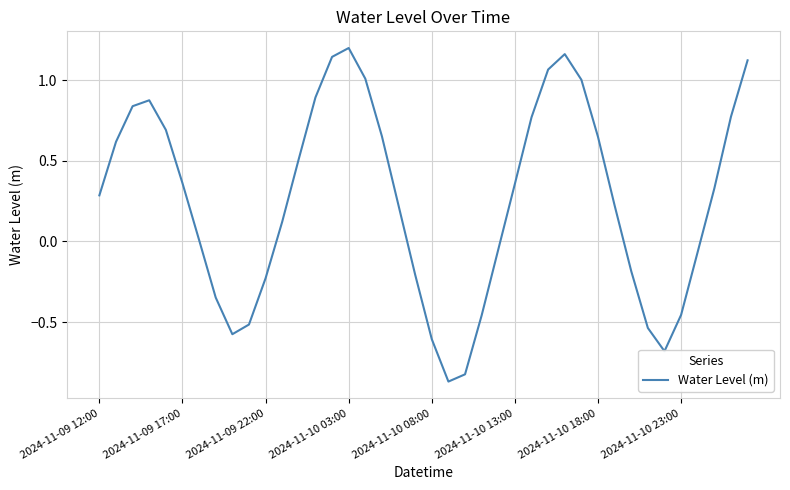

What is the sum of all values?

10.3